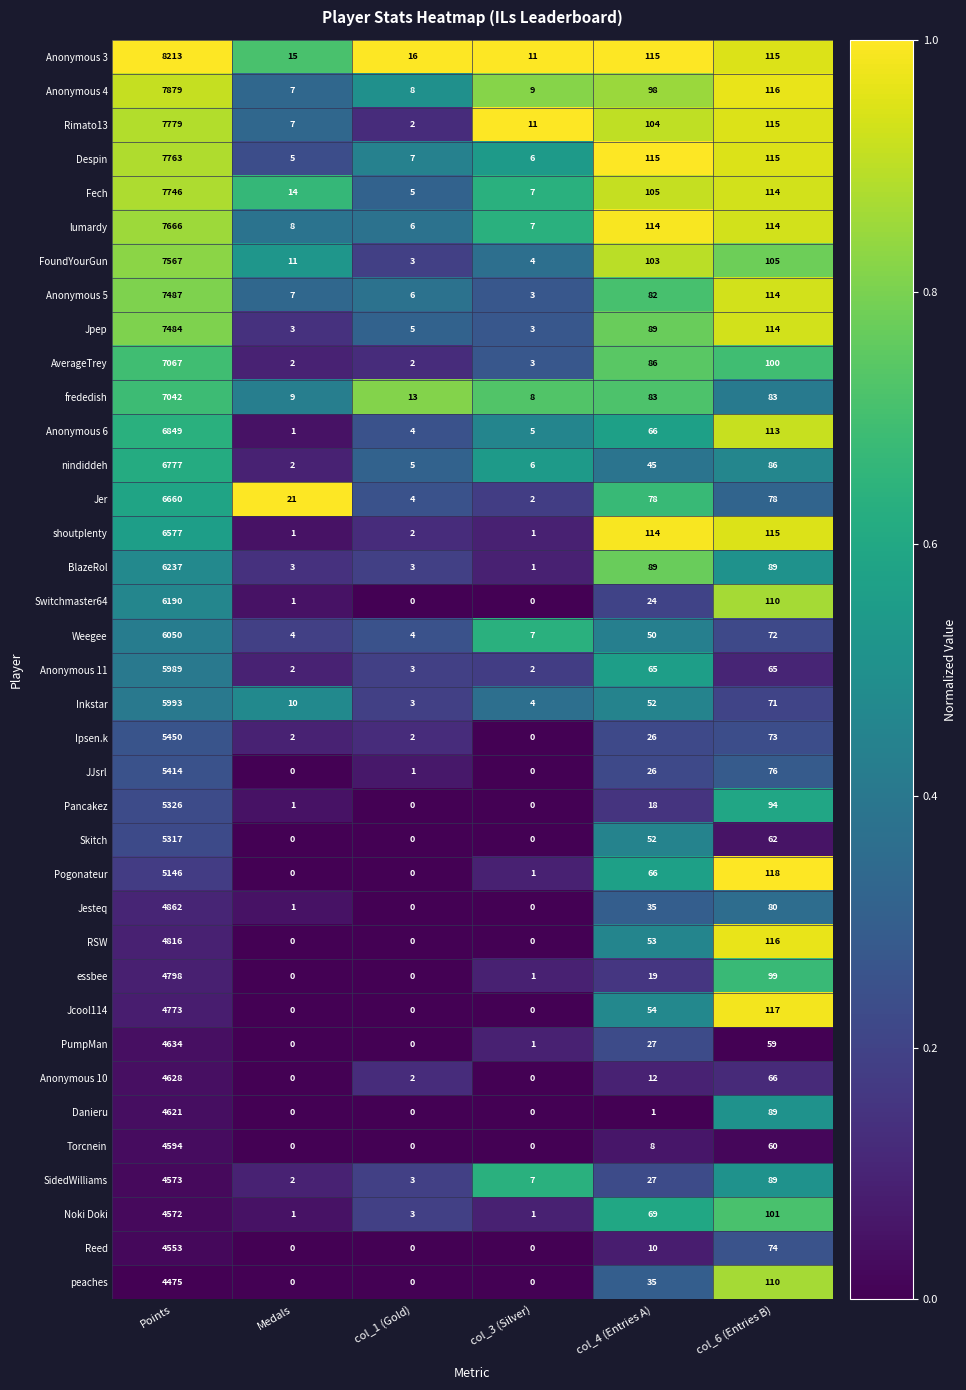

True or false: Danieru has a value of 48 at col_6 (Entries B).

False